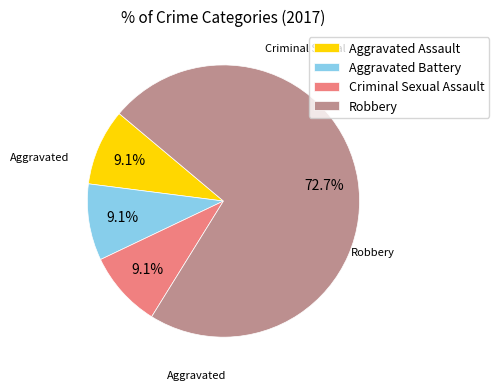

Does Robbery represent more than half of the total?

Yes